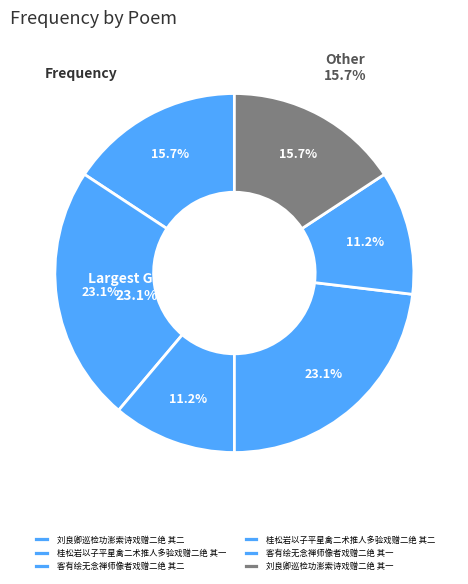

How many slices are in this pie chart?

6